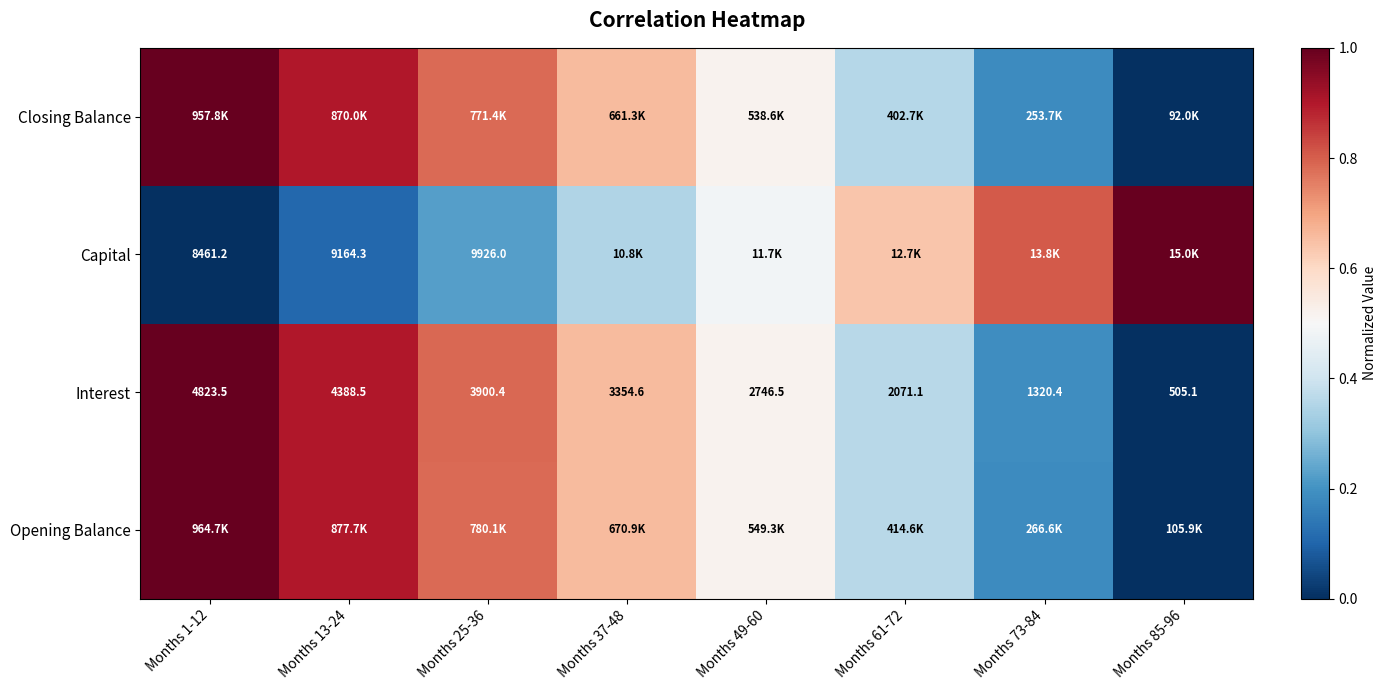

How many values in the Interest series exceed 3354?

4